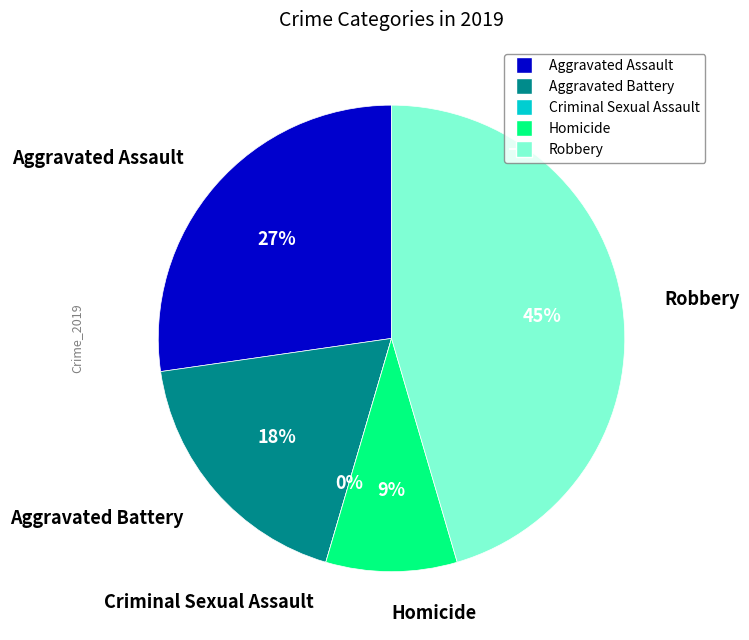

To the nearest percent, what is the difference between the Robbery and Homicide slice percentages?

36%